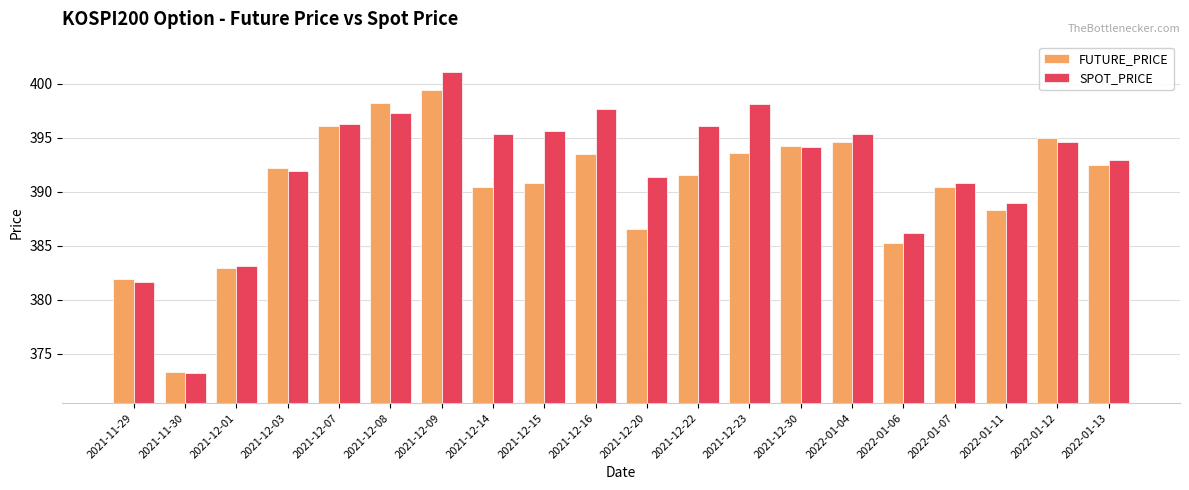

What is the average value of the FUTURE_PRICE series?

390.6